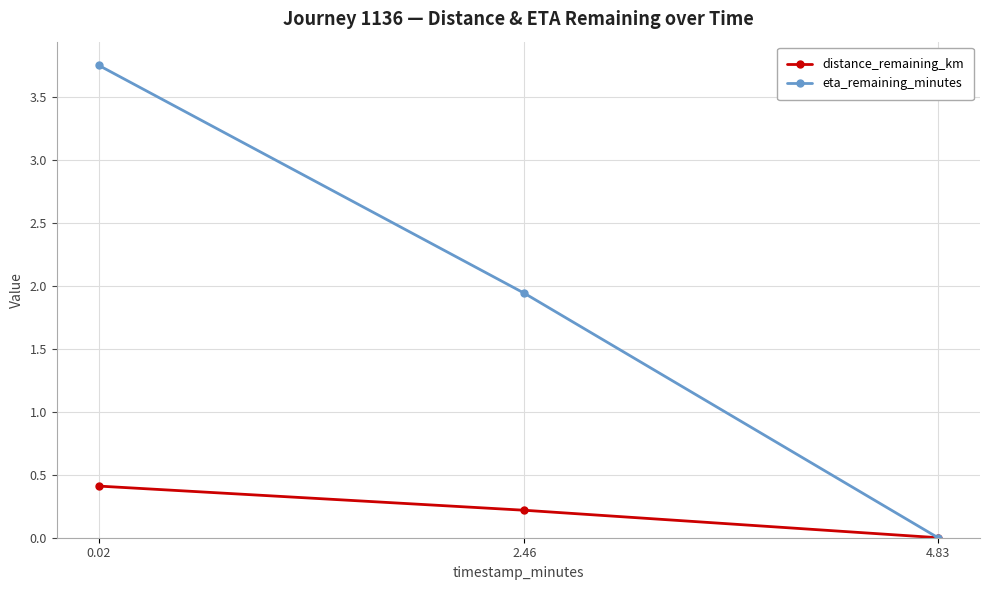

How many lines are shown in the chart?

2